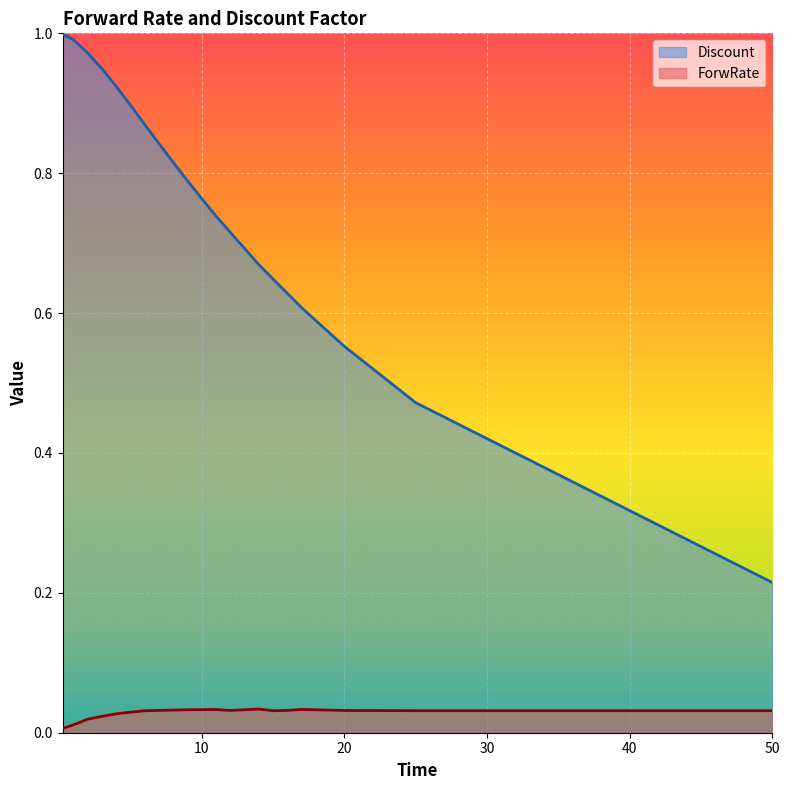

What is the sum of the ForwRate values at 20 and 15?

0.1